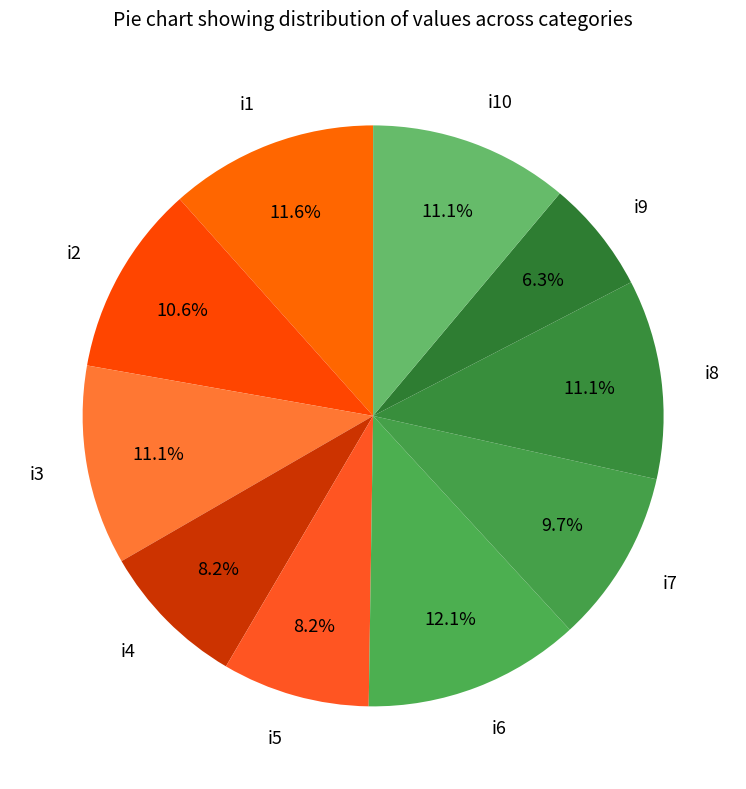

What is the ratio of the value at i6 to the value at i3?

1.1